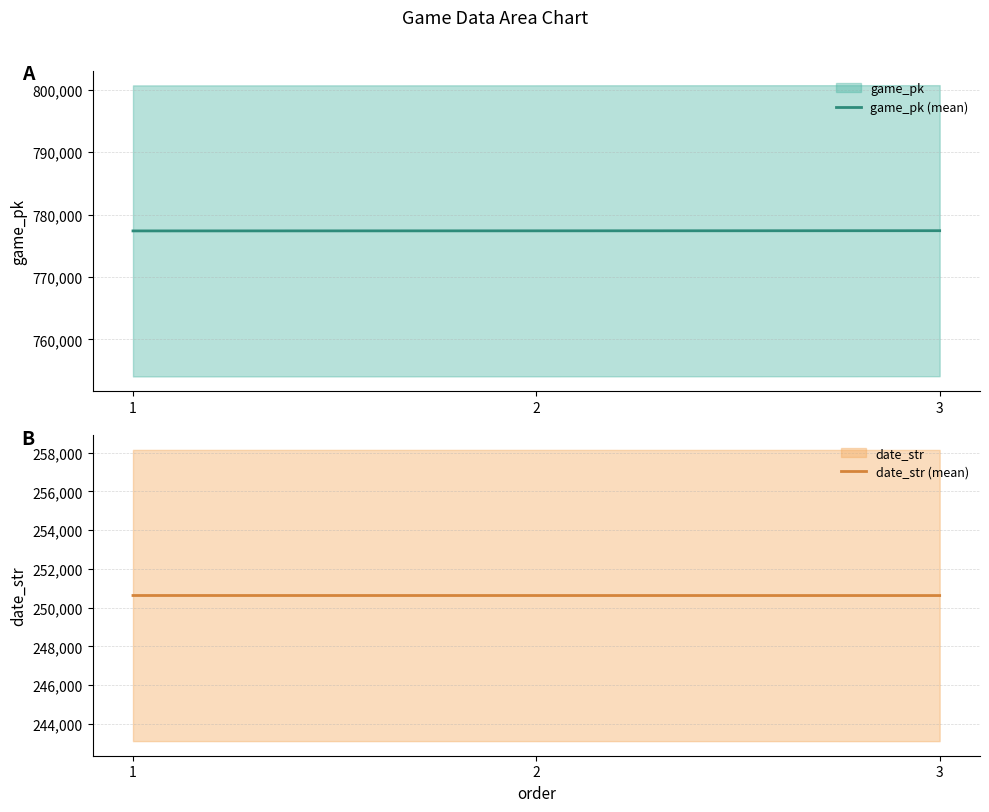

Which series has the largest range (max minus min)?

game_pk (mean)